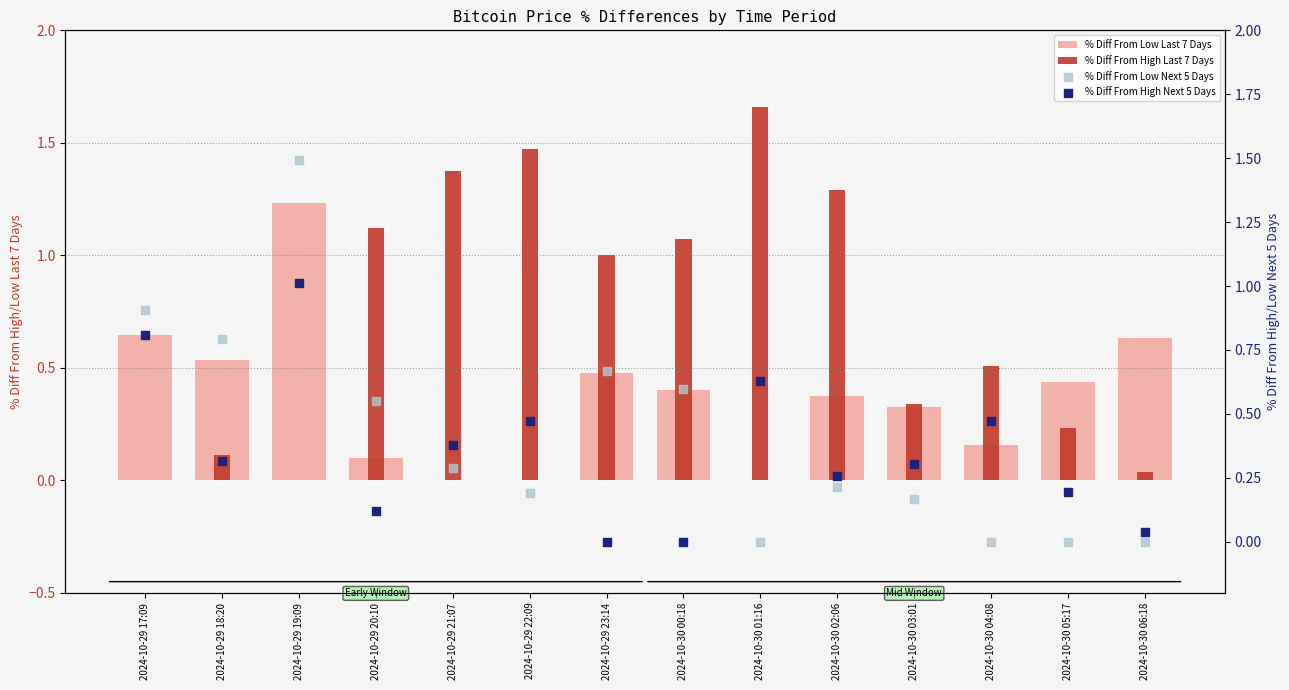

Is the value of % Diff From Low Last 7 Days at 2024-10-30 01:16 greater than the value of % Diff From Low Next 5 Days at 2024-10-29 21:07?

No